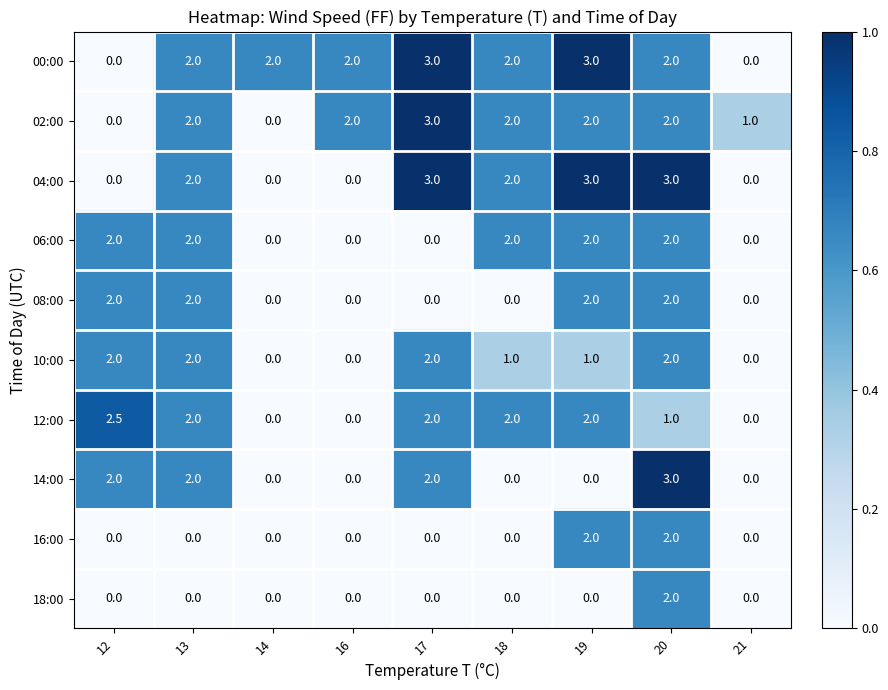

Is it true that 12:00 equals -1.4 at 14?

False